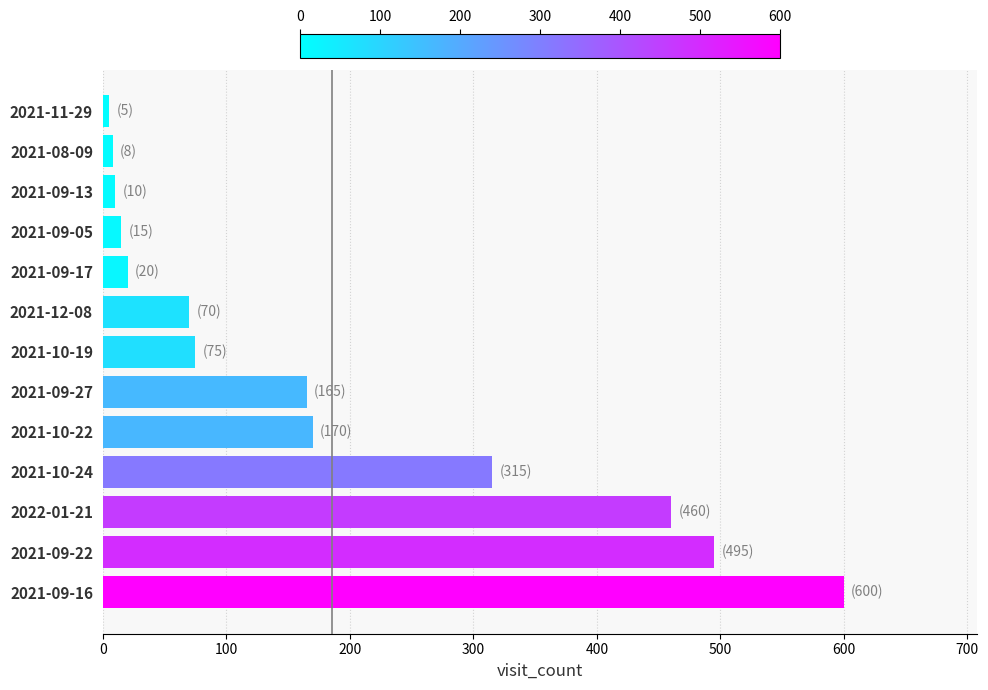

What is the smallest value displayed?

5